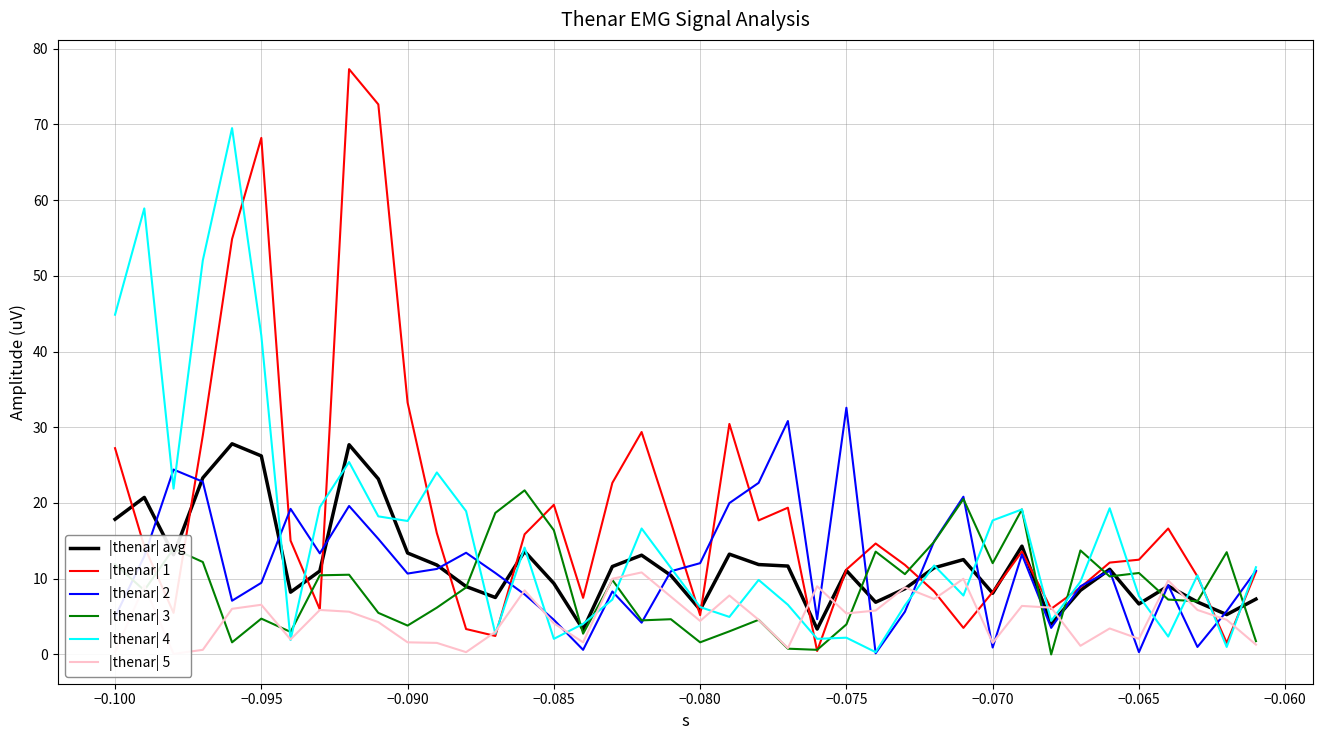

What is the average value of the |thenar| 2 series?

11.5